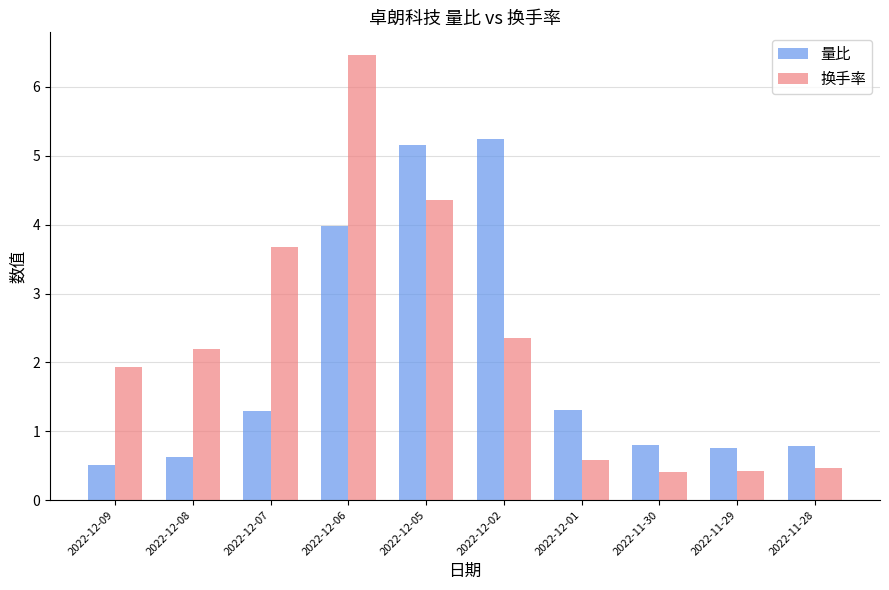

What is the maximum value shown in the chart?

6.5